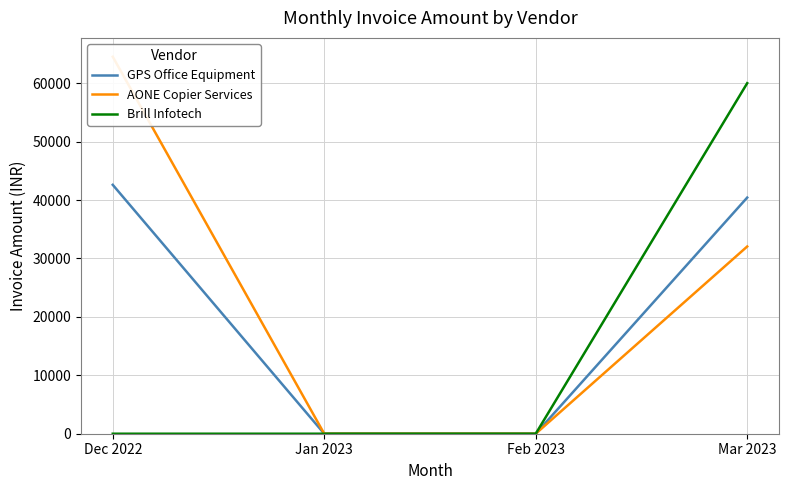

At which label does GPS Office Equipment first exceed 40421?

Dec 2022